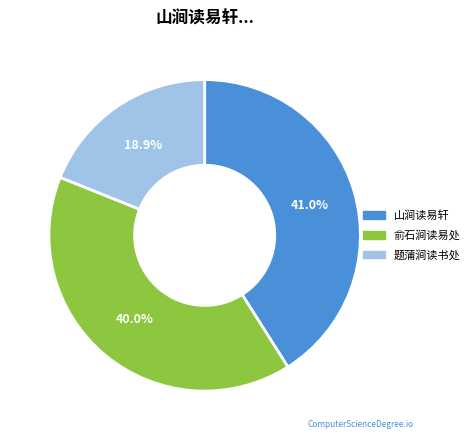

Which slice is the largest?

山涧读易轩